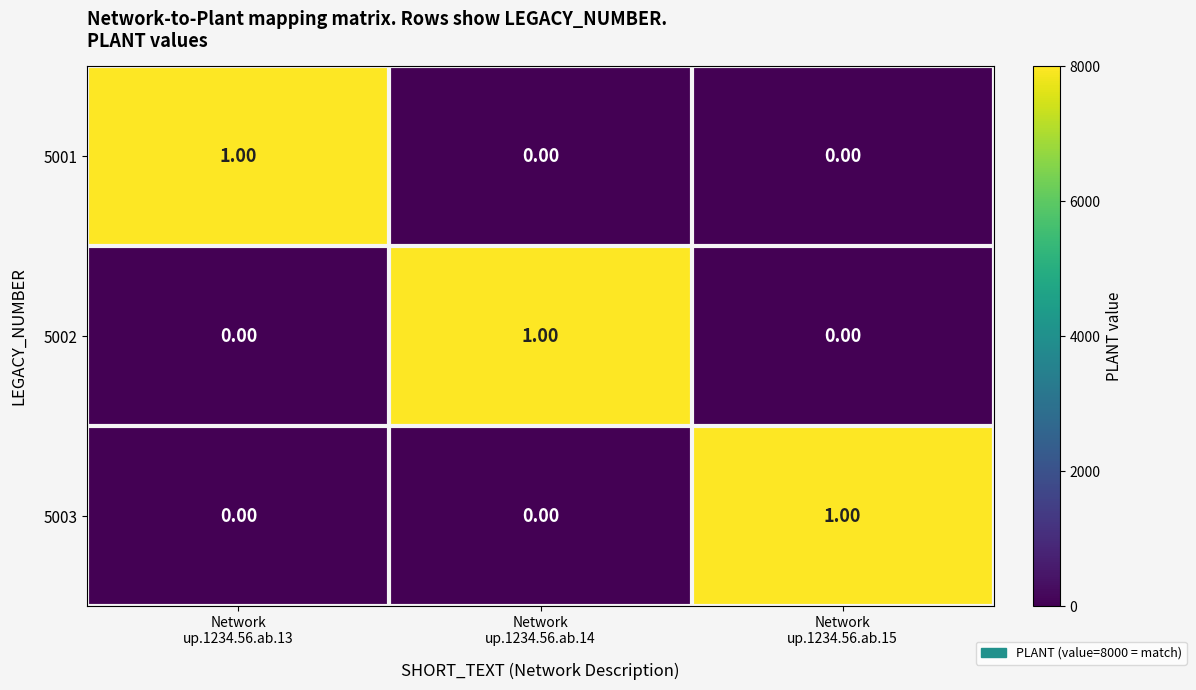

Which label corresponds to the smallest value in the chart?

Network
up.1234.56.ab.14